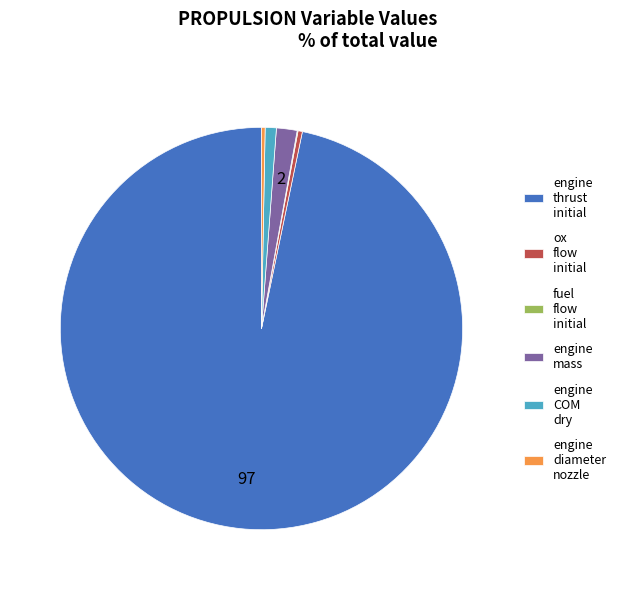

What is the largest slice in the pie chart?

engine thrust initial